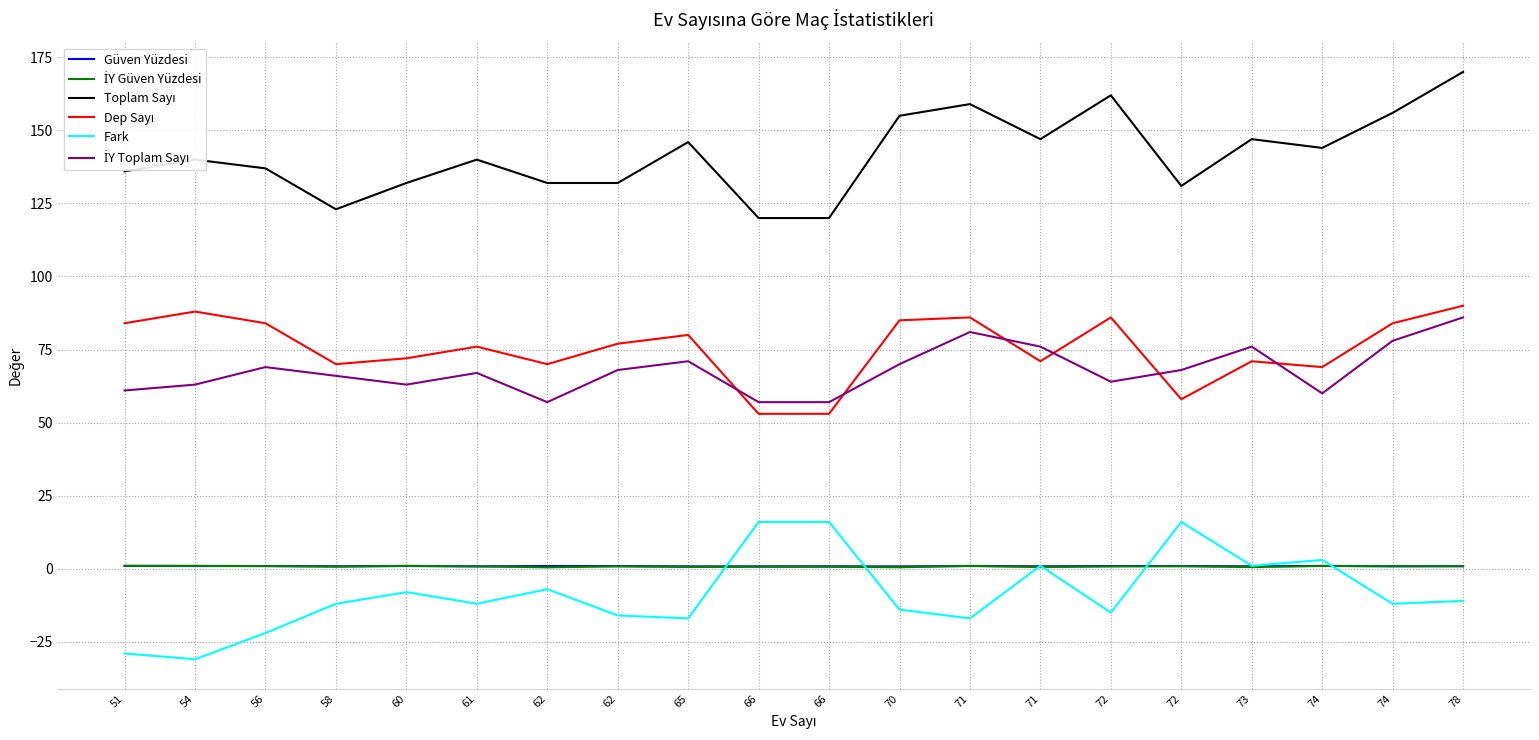

At which category does Dep Sayı reach its first local valley?

58